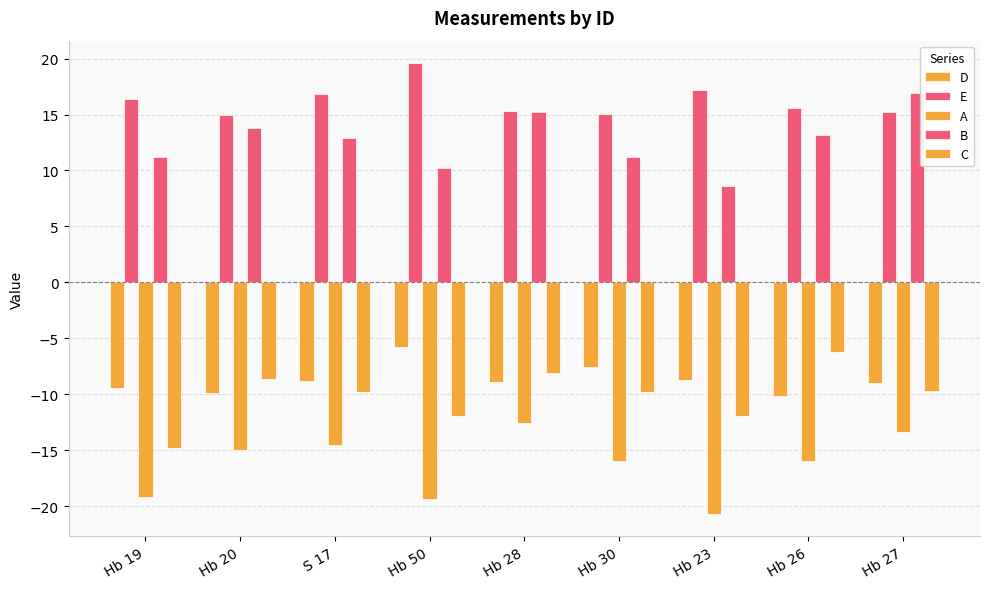

At which category does the chart reach its minimum across all series?

Hb 23